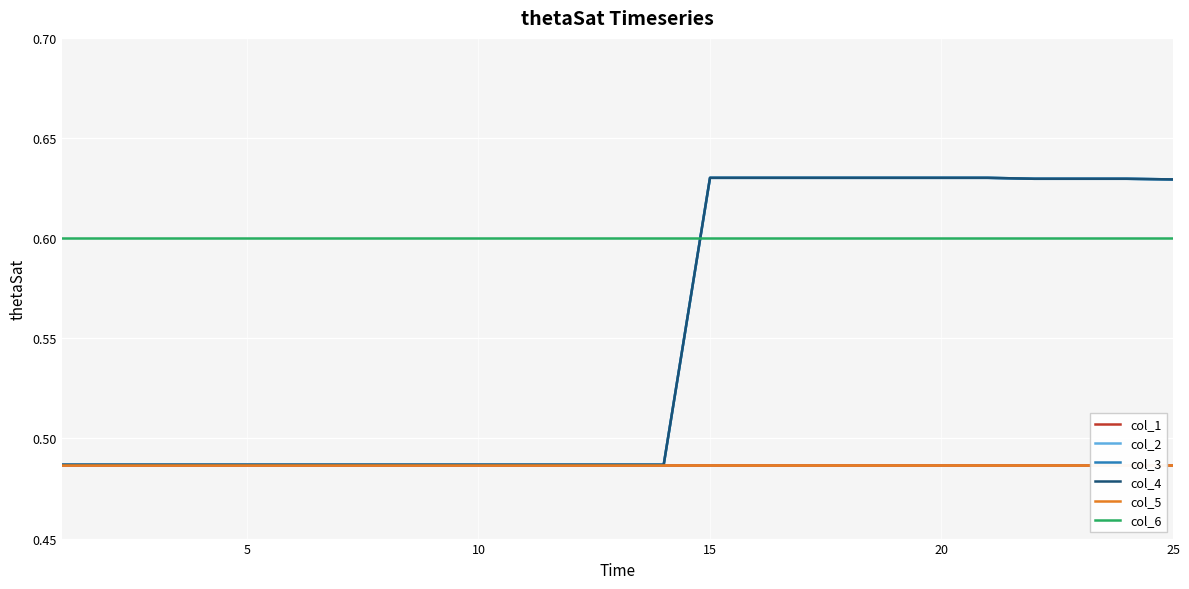

Rank the series by their maximum value, from highest to lowest.

col_2, col_3, col_4, col_6, col_1, col_5